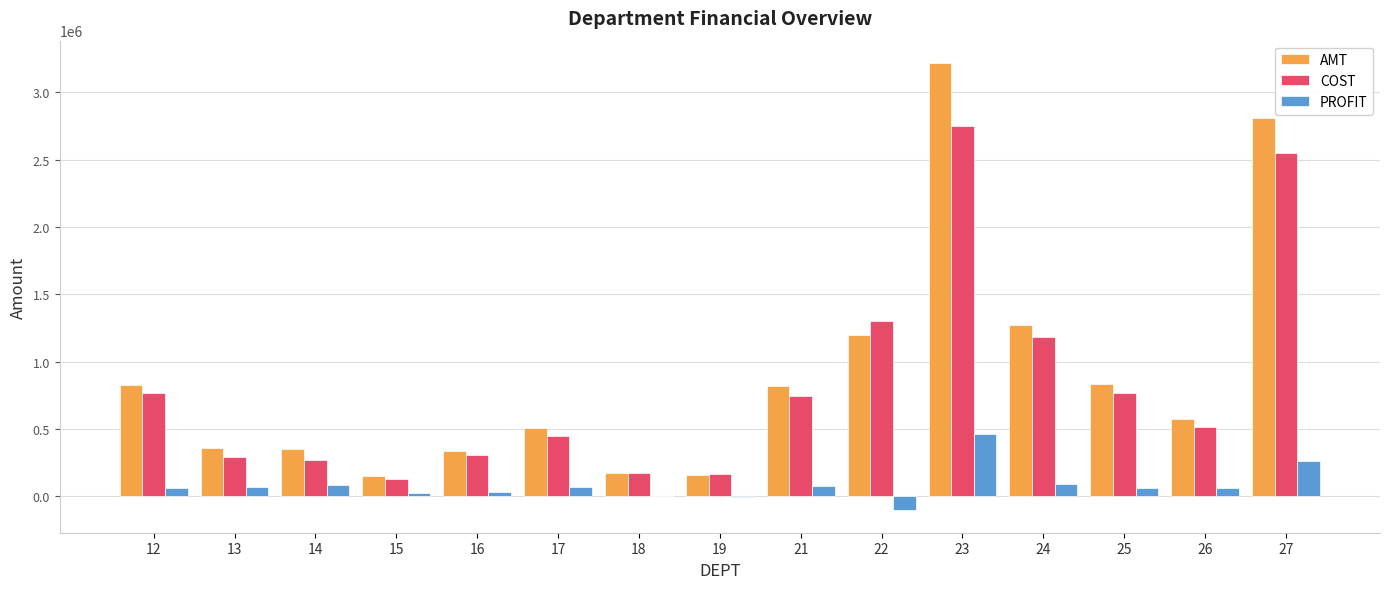

What are all the series names shown in the legend?

AMT, COST, PROFIT